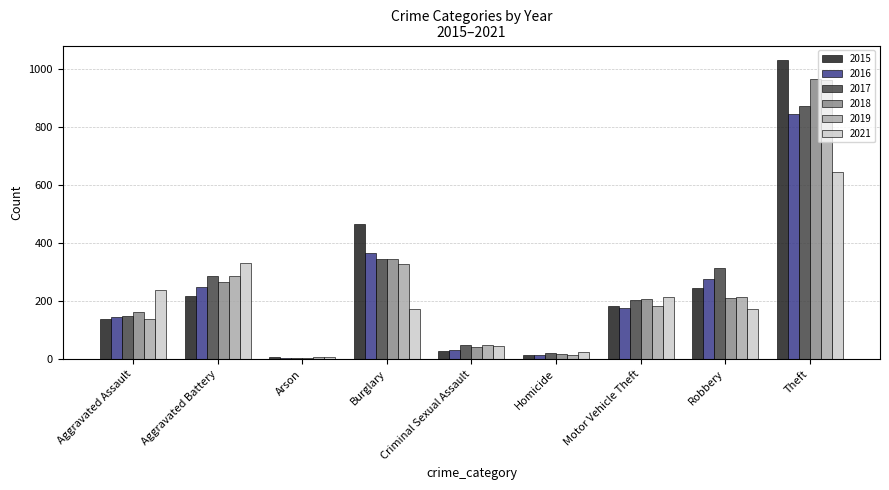

Is it true that 2016 equals 15 at Homicide?

True